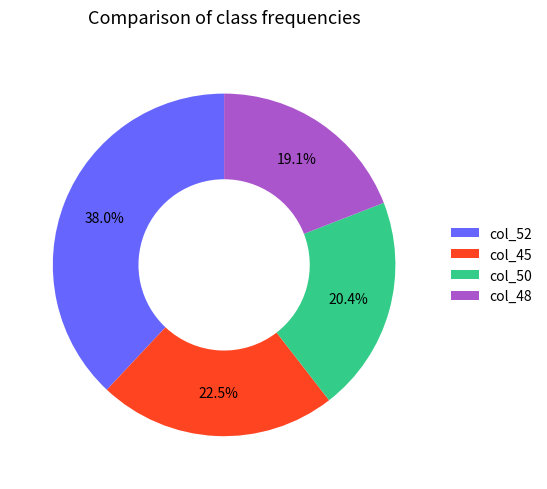

What portion of the pie excludes col_48?

80.9%